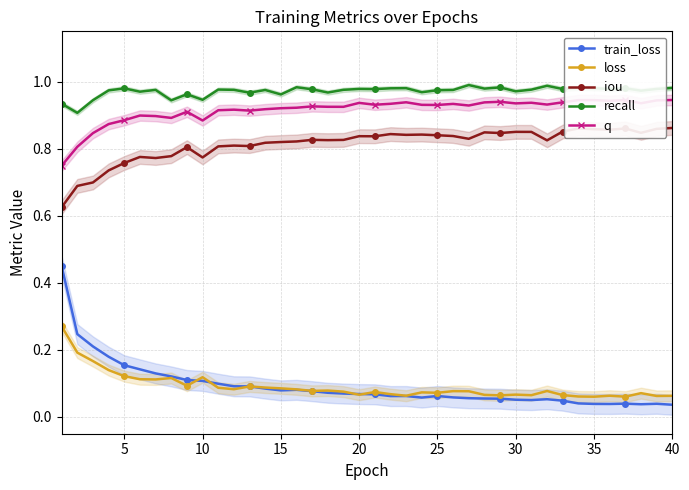

Reading right to left, extract all data points from this chart.

train_loss: 0.0	0.0	0.0	0.0	0.0	0.0	0.0	0.0	0.1	0.1	0.1	0.1	0.1	0.1	0.1	0.1	0.1	0.1	0.1	0.1	0.1	0.1	0.1	0.1	0.1	0.1	0.1	0.1	0.1	0.1	0.1	0.1	0.1	0.1	0.1	0.2	0.2	0.2	0.2	0.4
loss: 0.1	0.1	0.1	0.1	0.1	0.1	0.1	0.1	0.1	0.1	0.1	0.1	0.1	0.1	0.1	0.1	0.1	0.1	0.1	0.1	0.1	0.1	0.1	0.1	0.1	0.1	0.1	0.1	0.1	0.1	0.1	0.1	0.1	0.1	0.1	0.1	0.1	0.2	0.2	0.3
iou: 0.9	0.9	0.8	0.9	0.9	0.9	0.9	0.9	0.8	0.9	0.9	0.8	0.8	0.8	0.8	0.8	0.8	0.8	0.8	0.8	0.8	0.8	0.8	0.8	0.8	0.8	0.8	0.8	0.8	0.8	0.8	0.8	0.8	0.8	0.8	0.8	0.7	0.7	0.7	0.6
recall: 1.0	1.0	1.0	1.0	1.0	1.0	1.0	1.0	1.0	1.0	1.0	1.0	1.0	1.0	1.0	1.0	1.0	1.0	1.0	1.0	1.0	1.0	1.0	1.0	1.0	1.0	1.0	1.0	1.0	1.0	0.9	1.0	0.9	1.0	1.0	1.0	1.0	0.9	0.9	0.9
q: 0.9	0.9	0.9	0.9	0.9	0.9	0.9	0.9	0.9	0.9	0.9	0.9	0.9	0.9	0.9	0.9	0.9	0.9	0.9	0.9	0.9	0.9	0.9	0.9	0.9	0.9	0.9	0.9	0.9	0.9	0.9	0.9	0.9	0.9	0.9	0.9	0.9	0.8	0.8	0.7